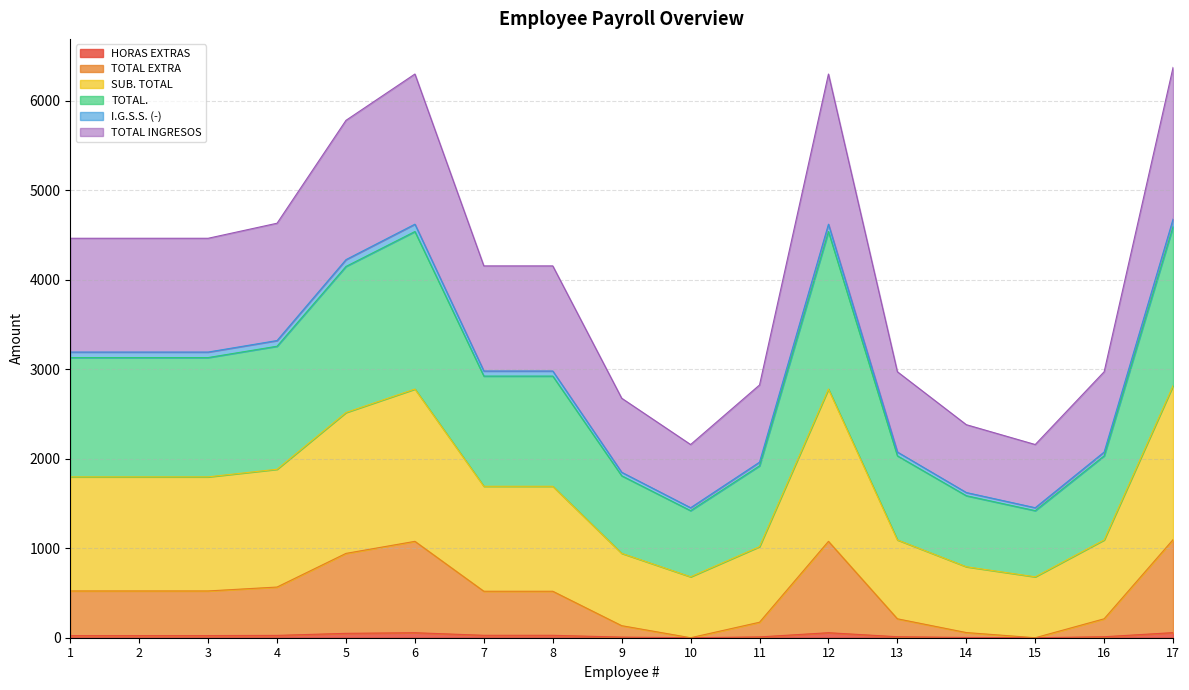

What is the spread (max minus min) of values at 17?

6318.5